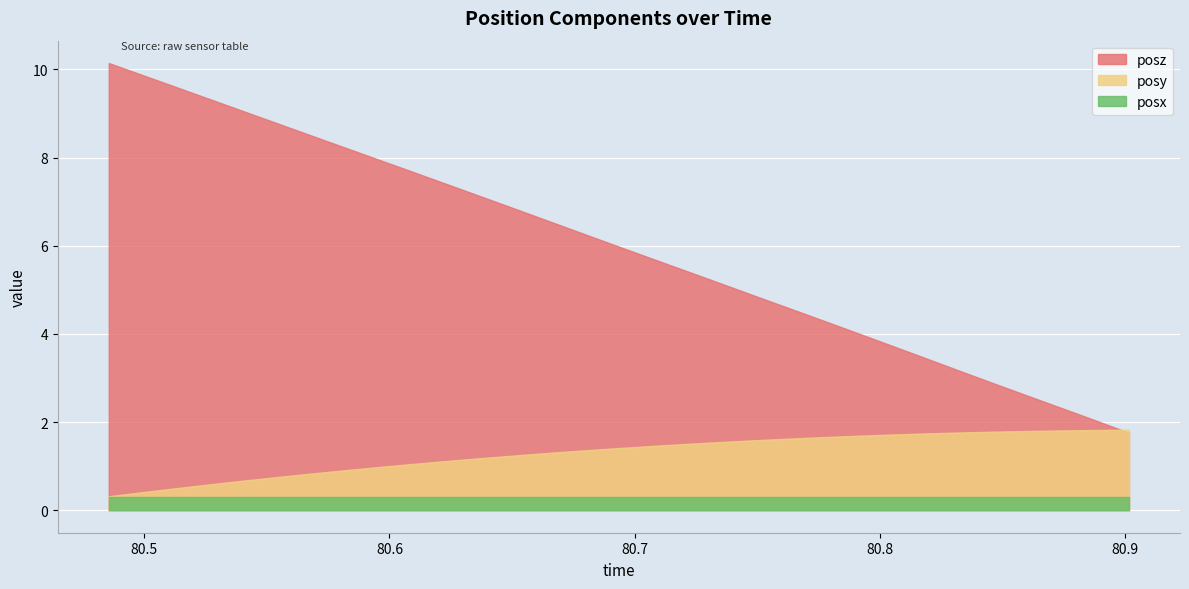

List the series in order of their overall mean, lowest first.

posx, posy, posz